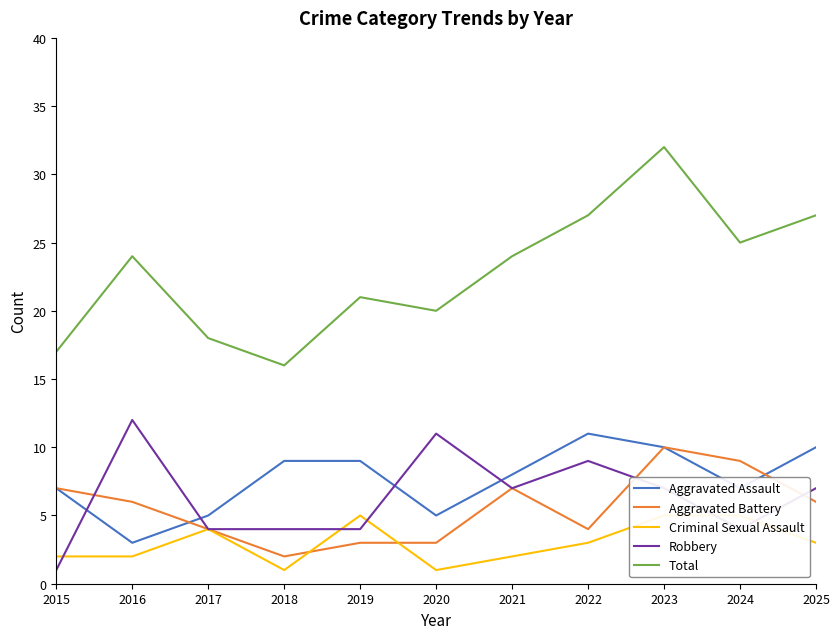

At which category is the sum across all series the highest?

2023